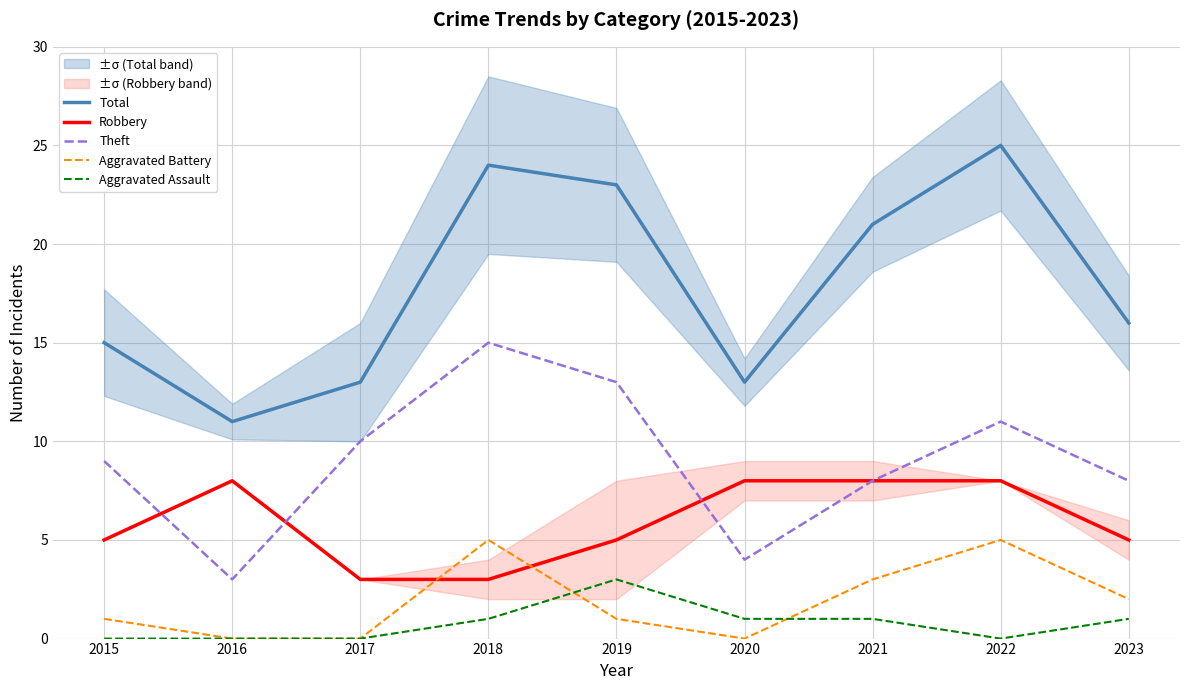

Count the number of data series in this chart.

5